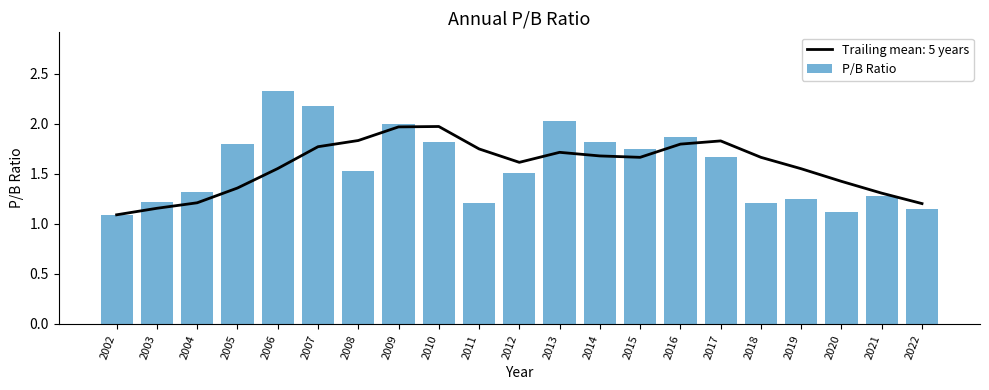

What is the value of the 13th bar from the left?

1.8